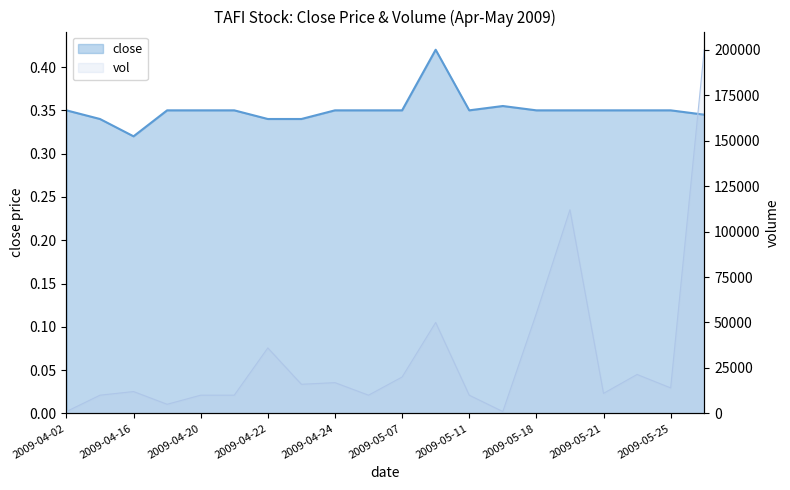

True or false: close has more than 0 points higher than both neighbors.

True